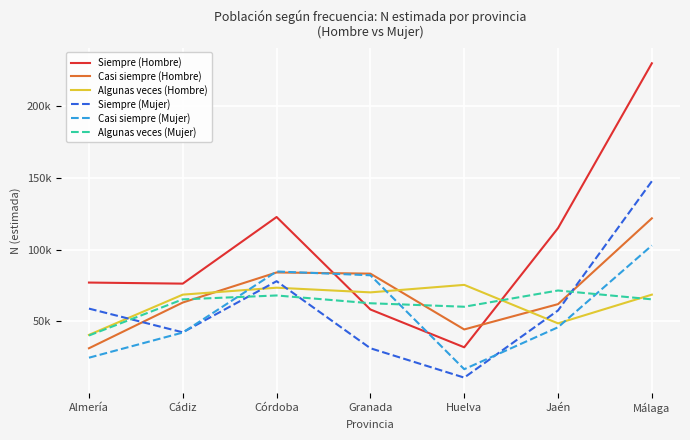

What is the total value across all series at Granada?

388049